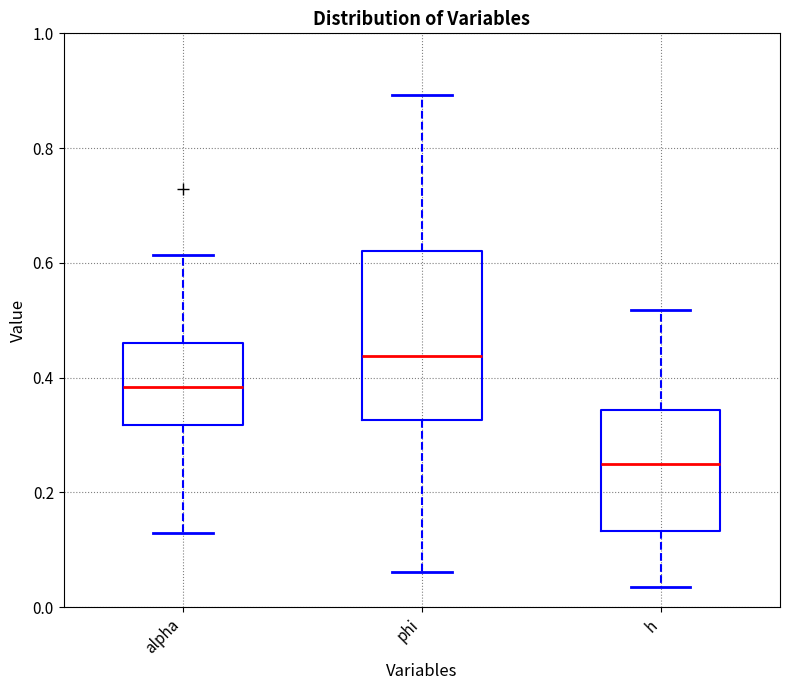

Which box's median line is the highest?

phi